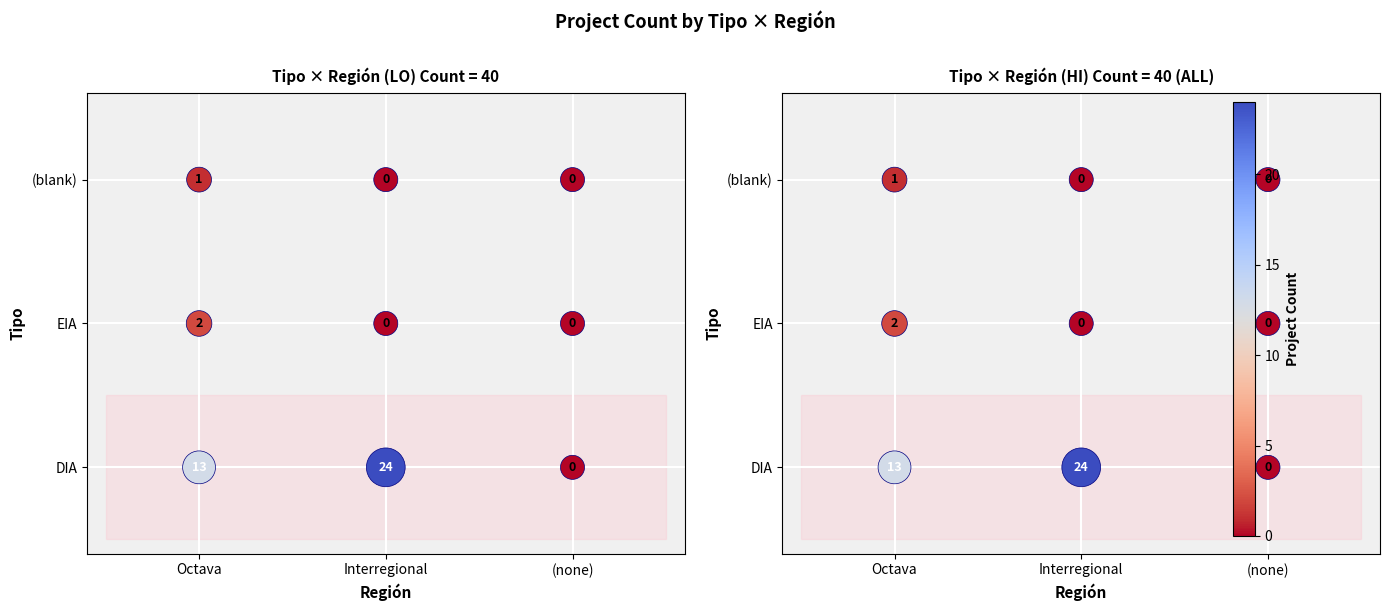

Between (none) and Octava, which is larger?

Octava